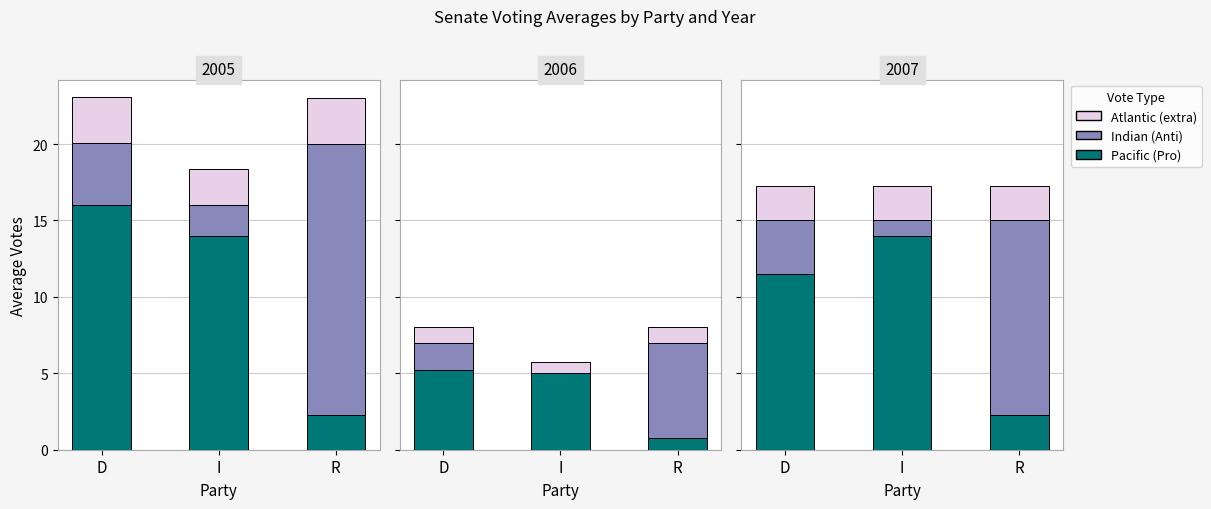

At how many categories does at least one series exceed 2?

3